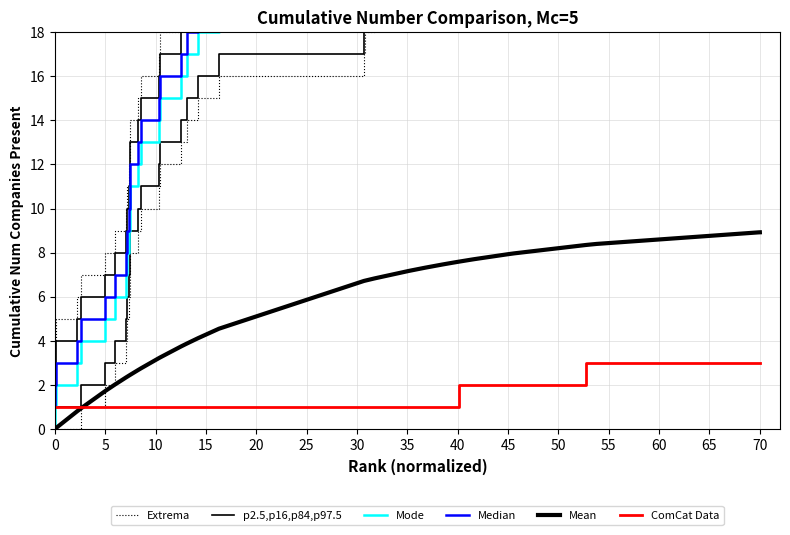

Is it true that Mean equals 4.2 at 36?

False